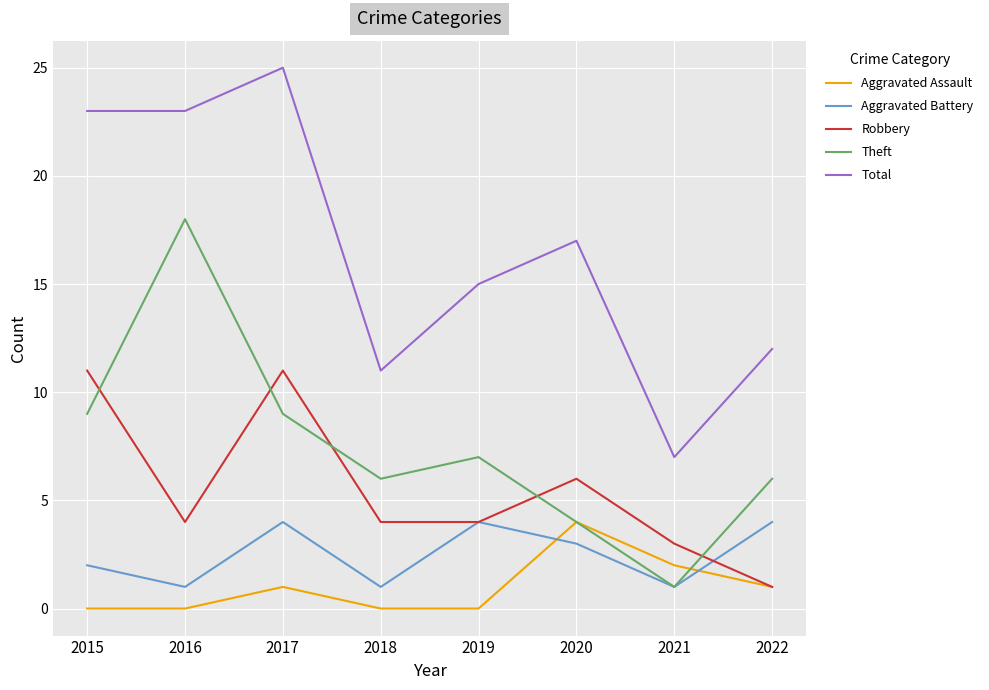

What value does the Theft series have at 2017?

9